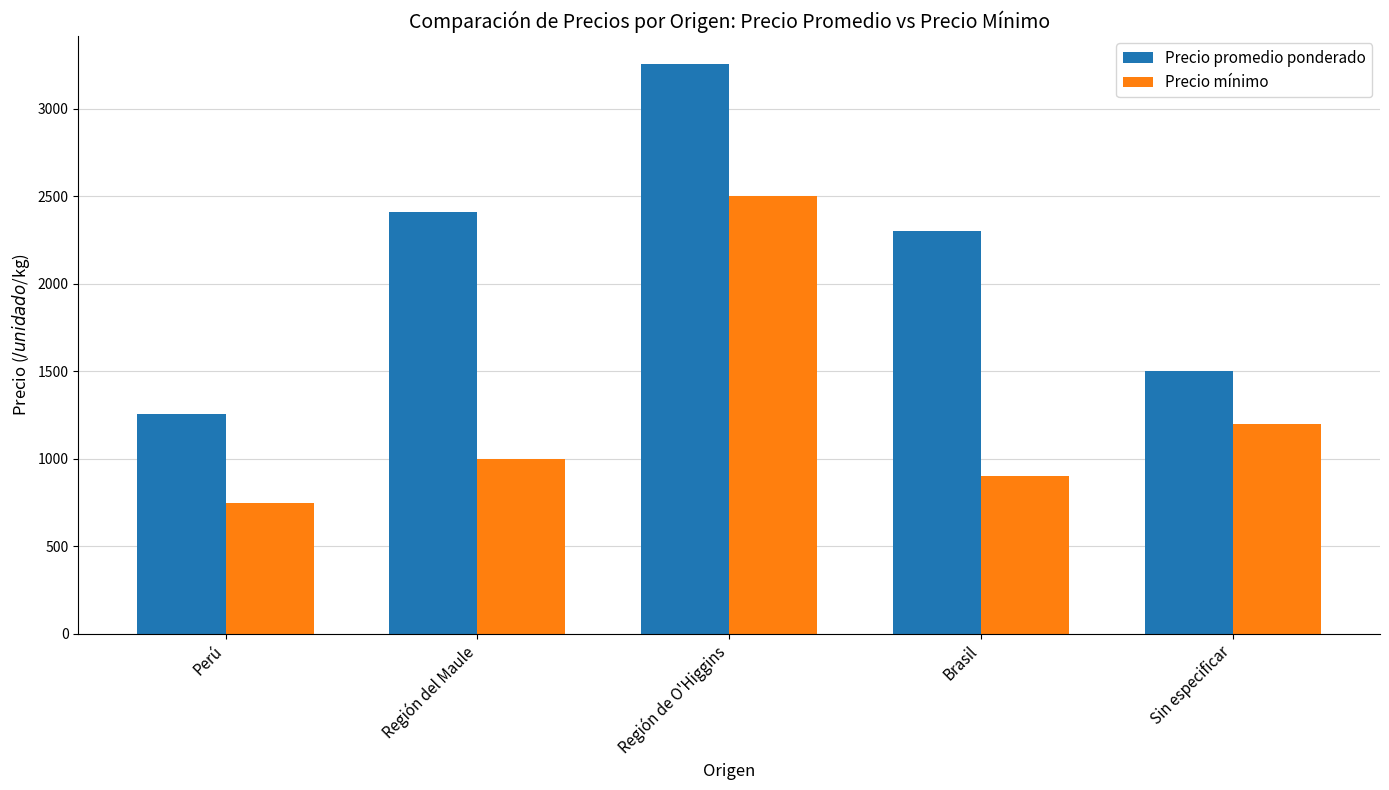

Reading left to right, list all the values displayed in this chart.

Precio promedio ponderado: 1255	2411	3255	2300	1500
Precio mínimo: 750	1000	2500	900	1200